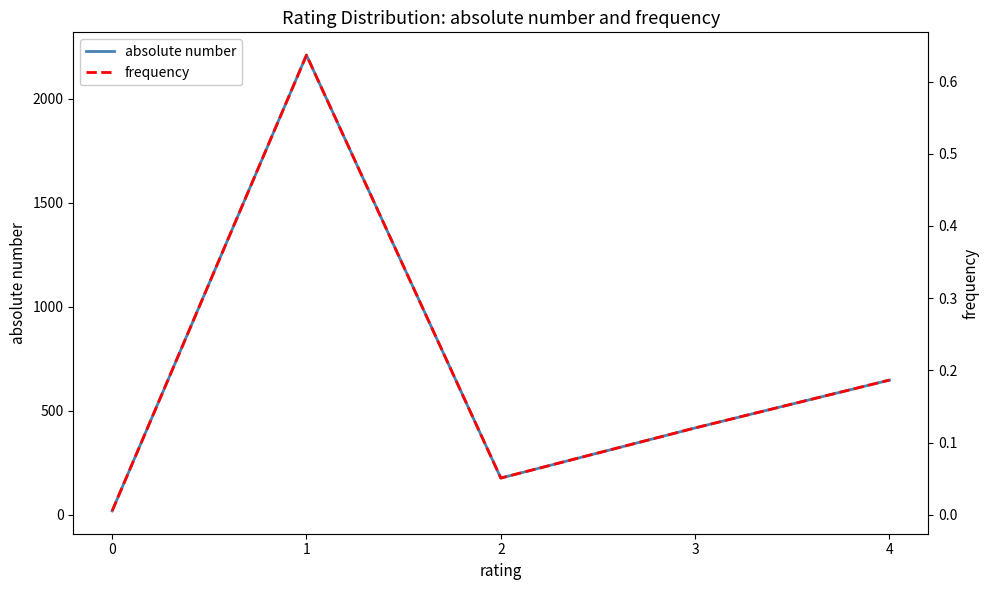

Between 0 and 1, which series saw the biggest shift?

absolute number